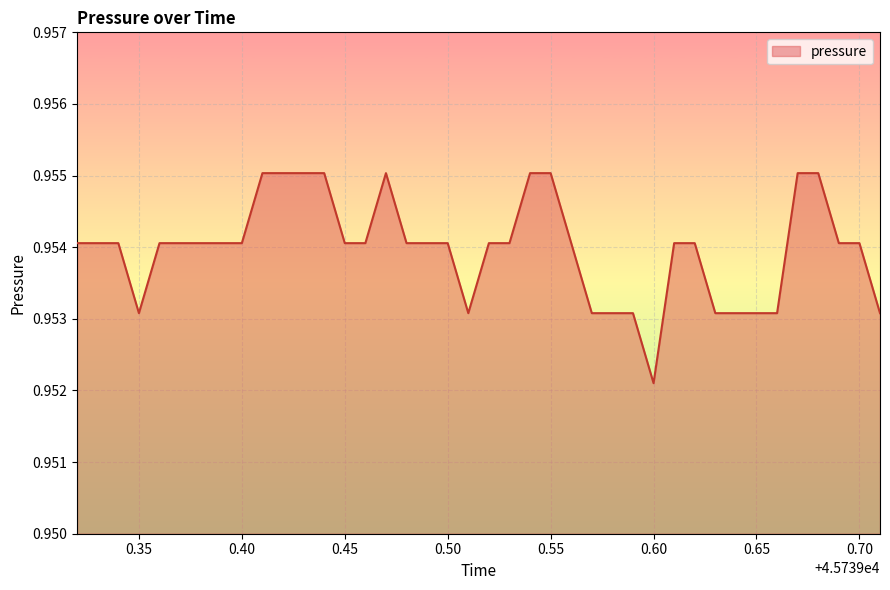

Where is the data nearest to the value 0?

0.60